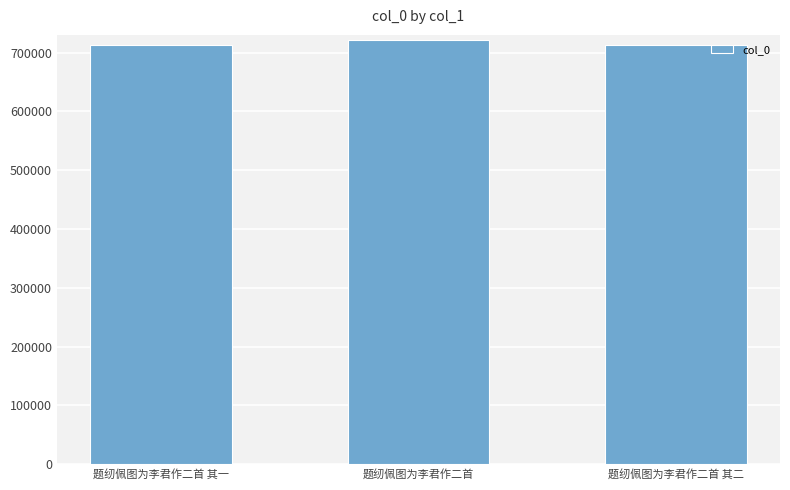

What is the greatest value displayed?

721474